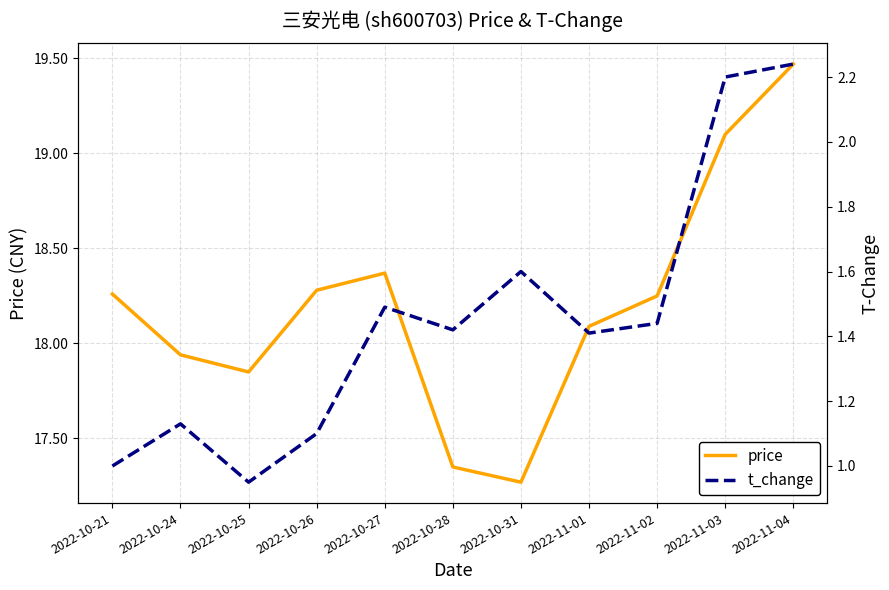

Which category has the highest value across all series?

2022-11-04